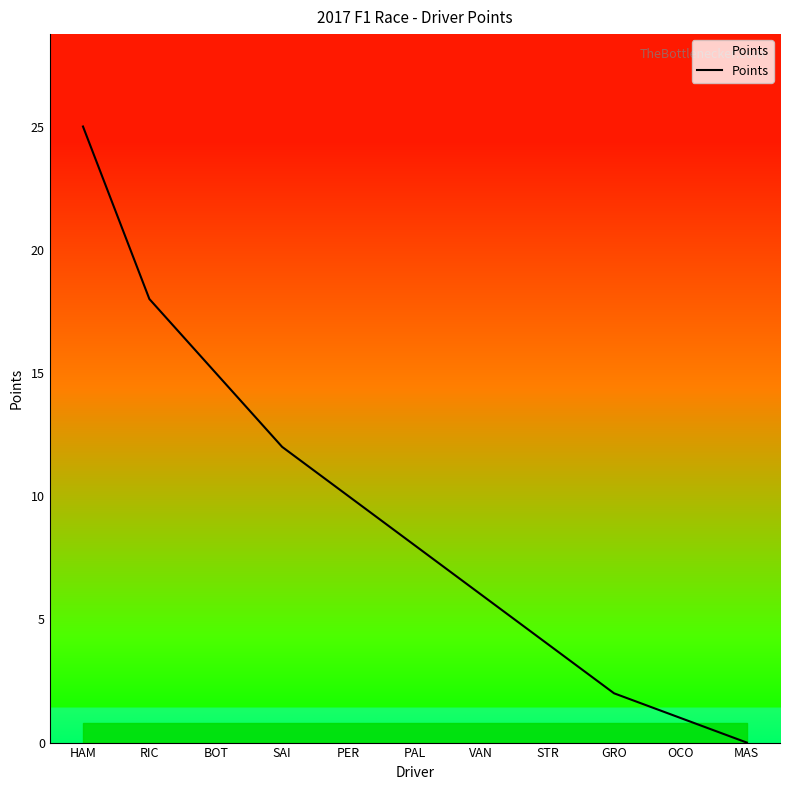

Rank the categories by value from lowest to highest.

MAS, OCO, GRO, STR, VAN, PAL, PER, SAI, BOT, RIC, HAM